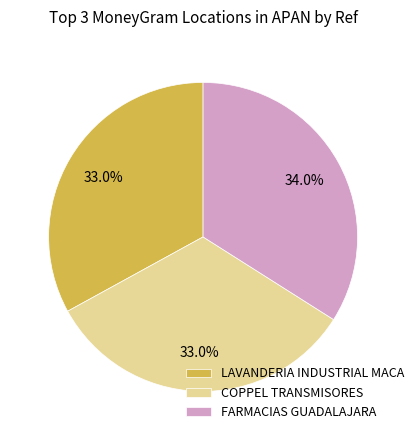

Which has a higher value, FARMACIAS GUADALAJARA or COPPEL TRANSMISORES?

FARMACIAS GUADALAJARA